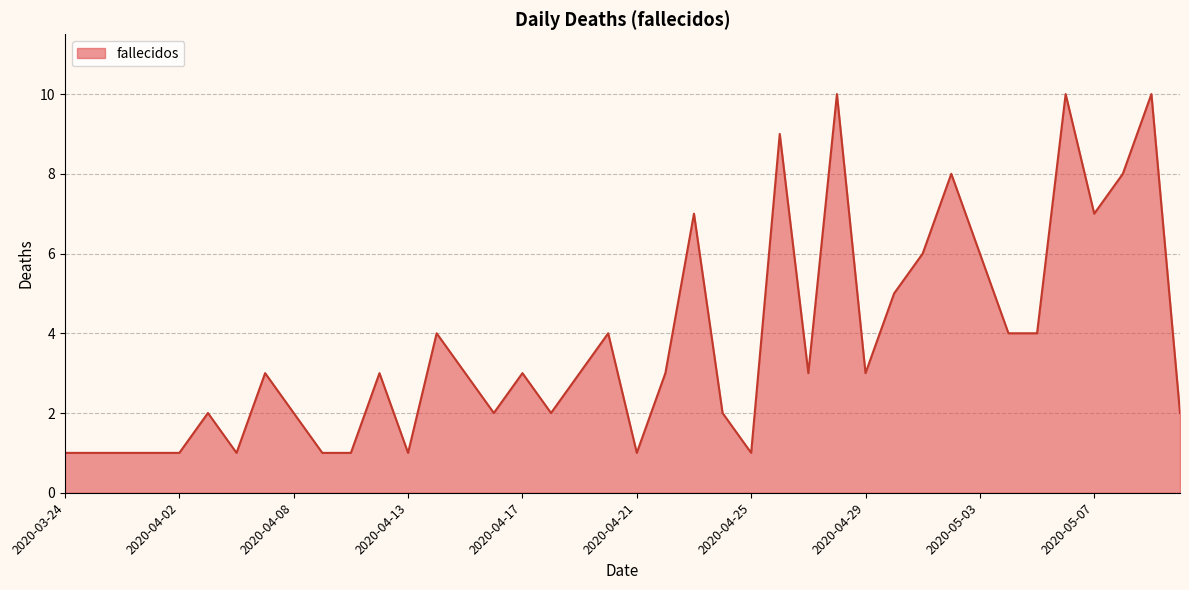

What is the difference between the maximum and minimum values?

9